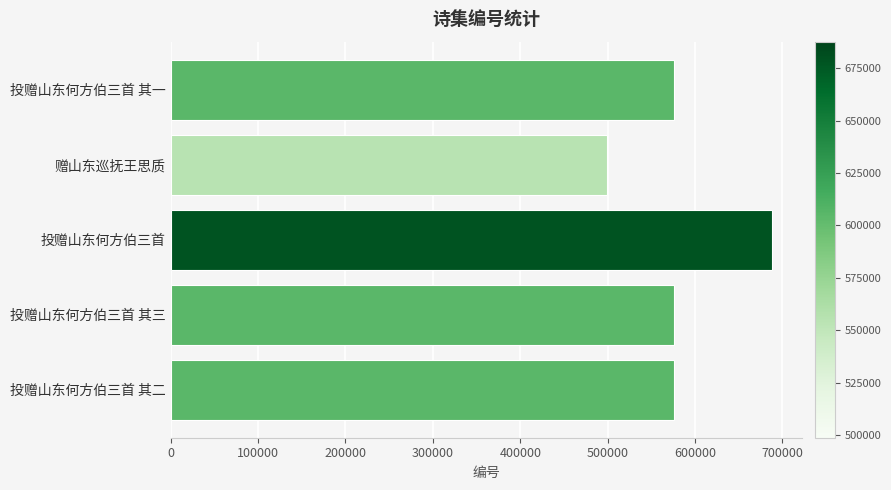

Approximately how many times larger is the value at 投赠山东何方伯三首 compared to 投赠山东何方伯三首 其三?

1.2